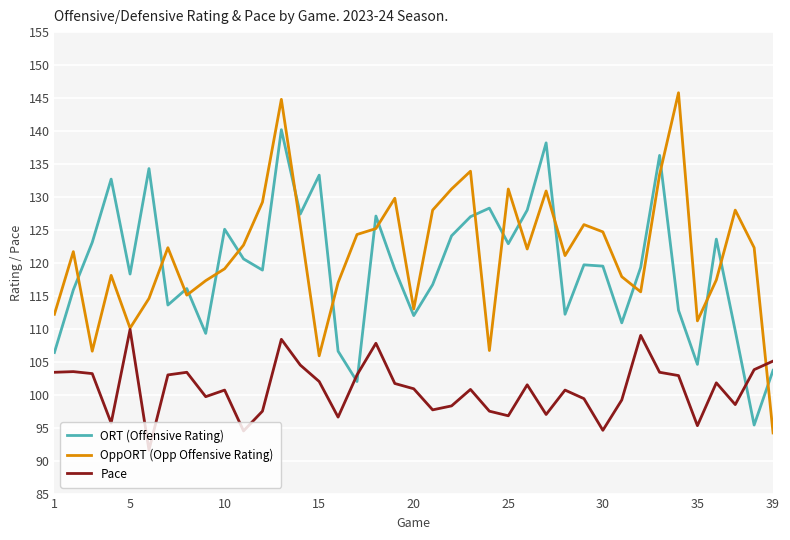

List the series in order of their peak value, highest first.

OppORT (Opp Offensive Rating), ORT (Offensive Rating), Pace